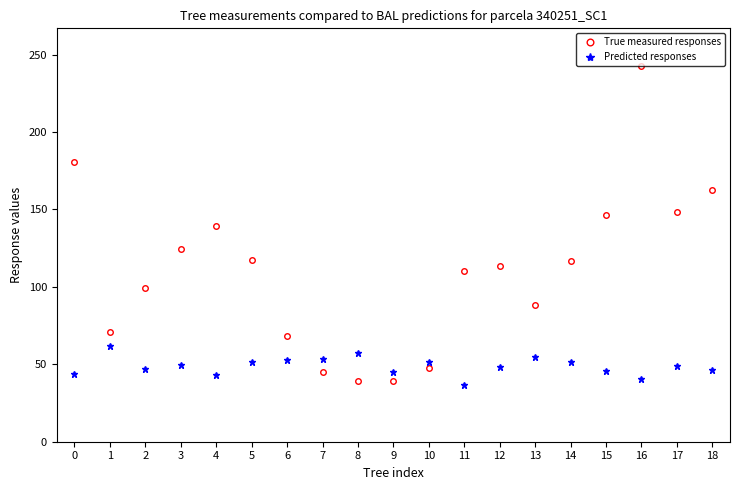

Where does the Predicted responses series first go above 48?

1